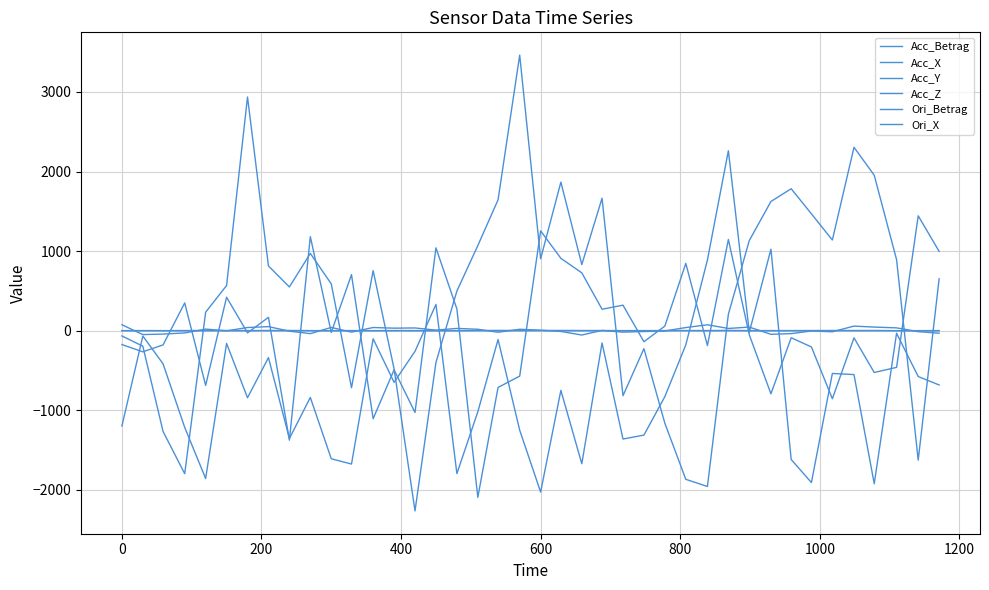

What is the difference between the maximum and minimum values in the Acc_Z series?

3538.2